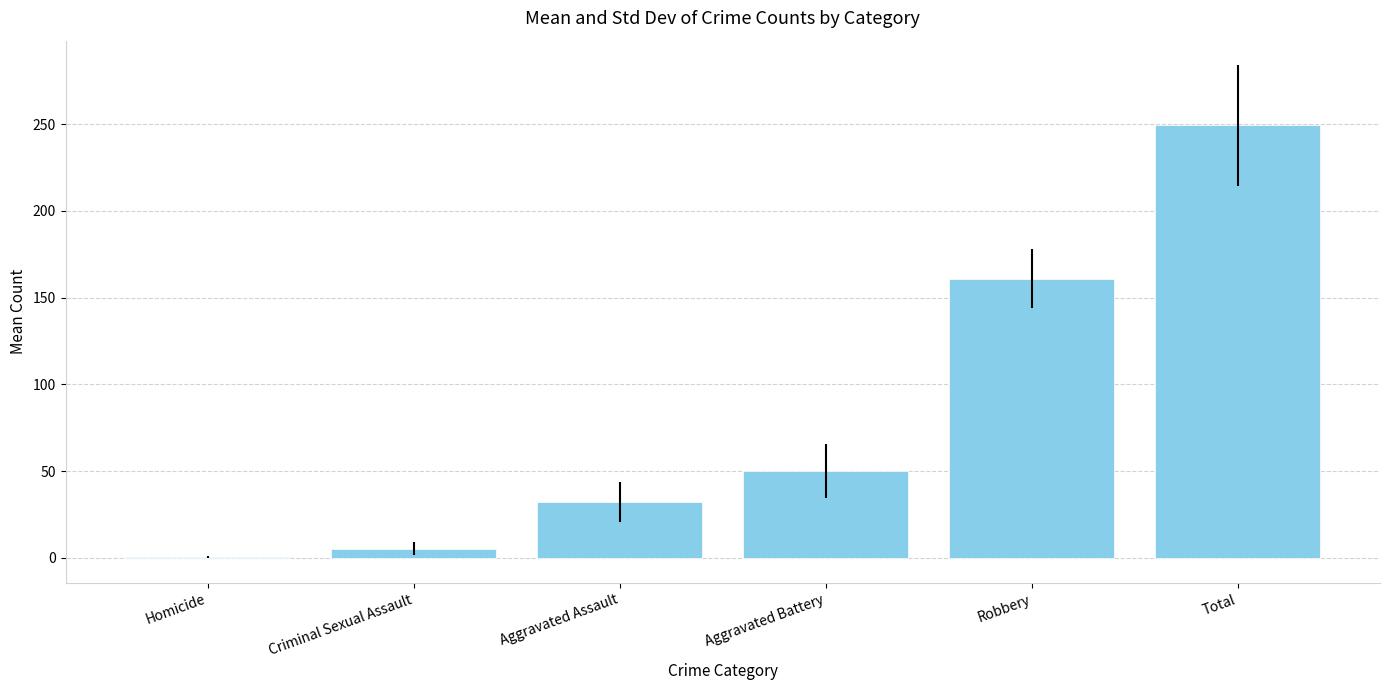

What is the sum of all values?

498.4